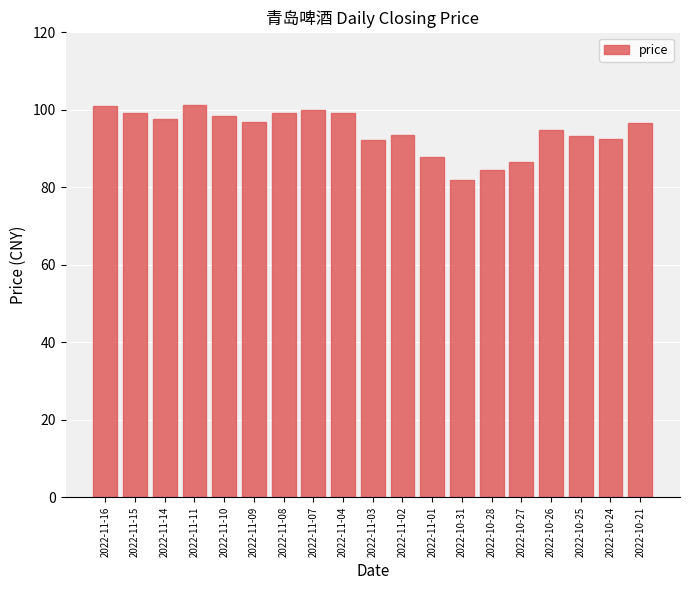

What position from the left is 2022-11-01?

12